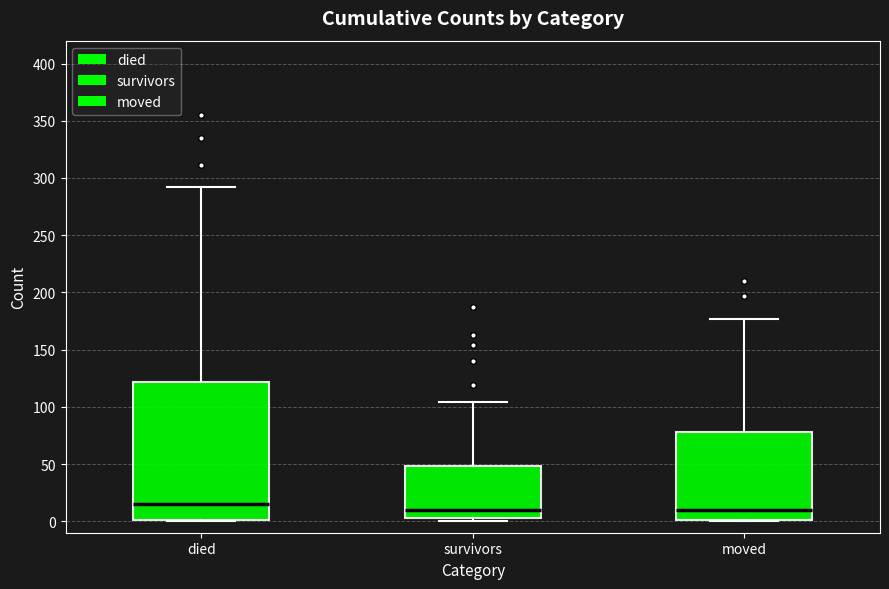

Where does the upper whisker of the box for survivors end on the y-axis? The values are not printed on the chart, so give them approximately, as read against the axis.

105